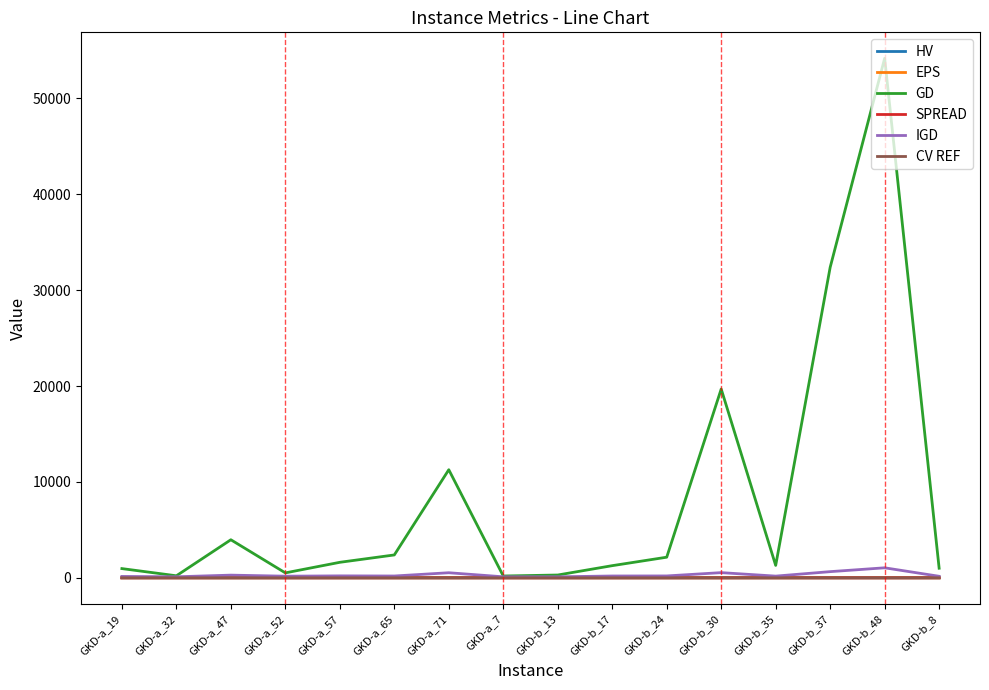

Which series changed the most between GKD-b_37 and GKD-b_48?

GD